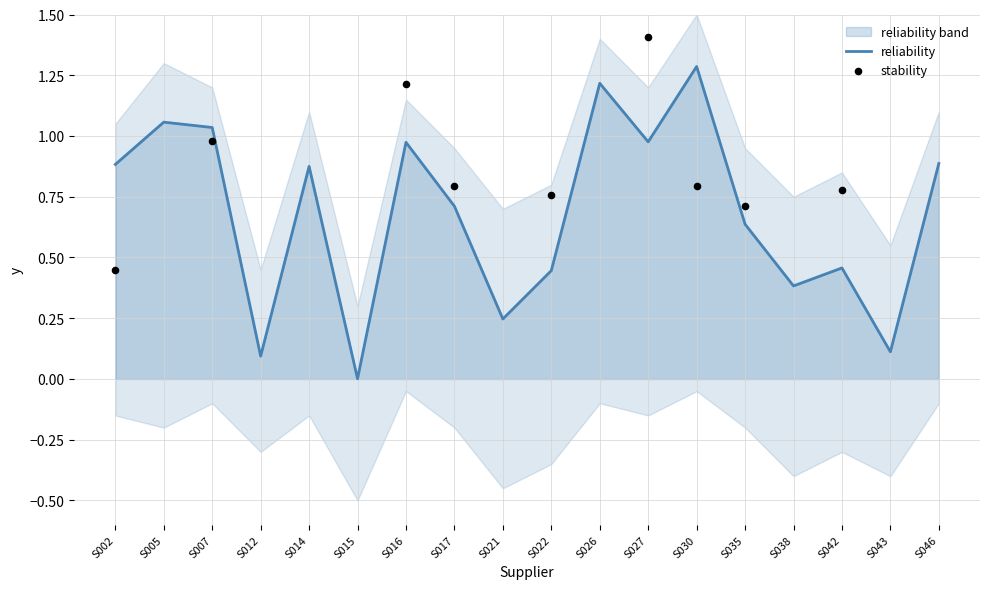

Which series reaches the maximum Y coordinate?

stability